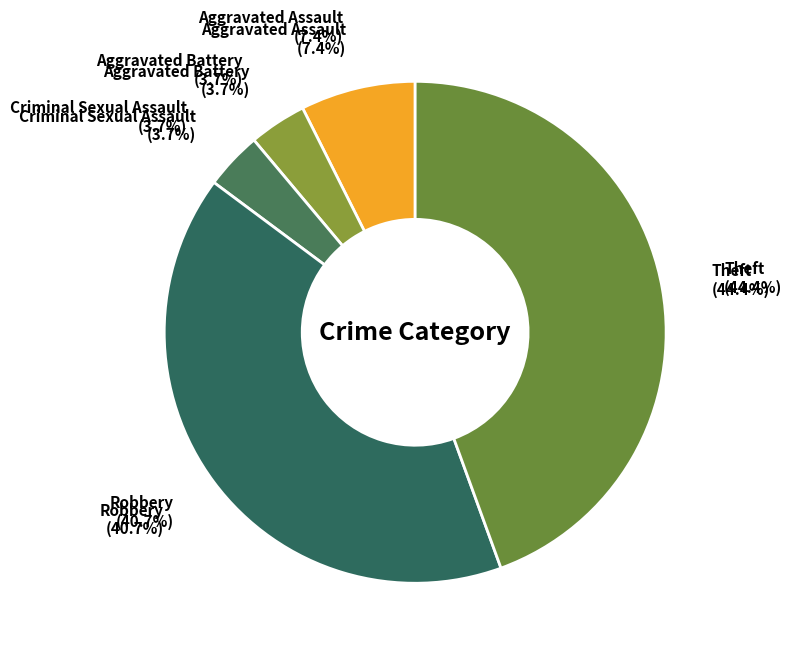

Count the number of slices in the pie.

5